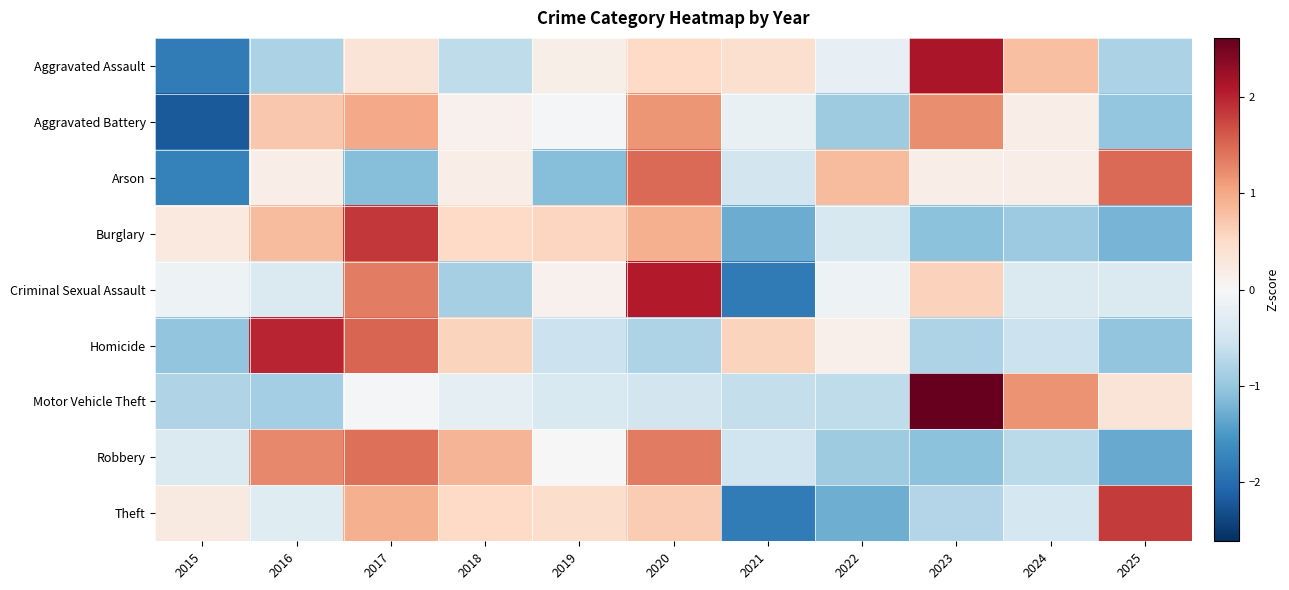

At which category is the sum across all series the highest?

2017